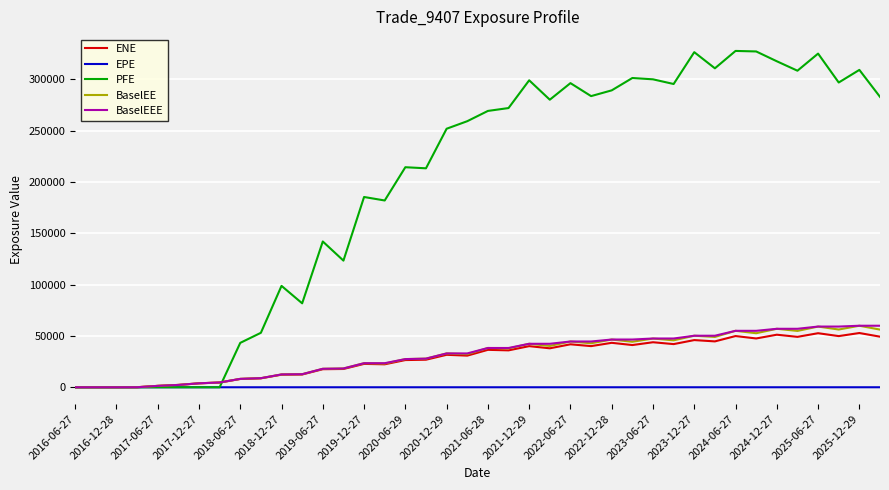

Which series has the largest total across all categories?

PFE